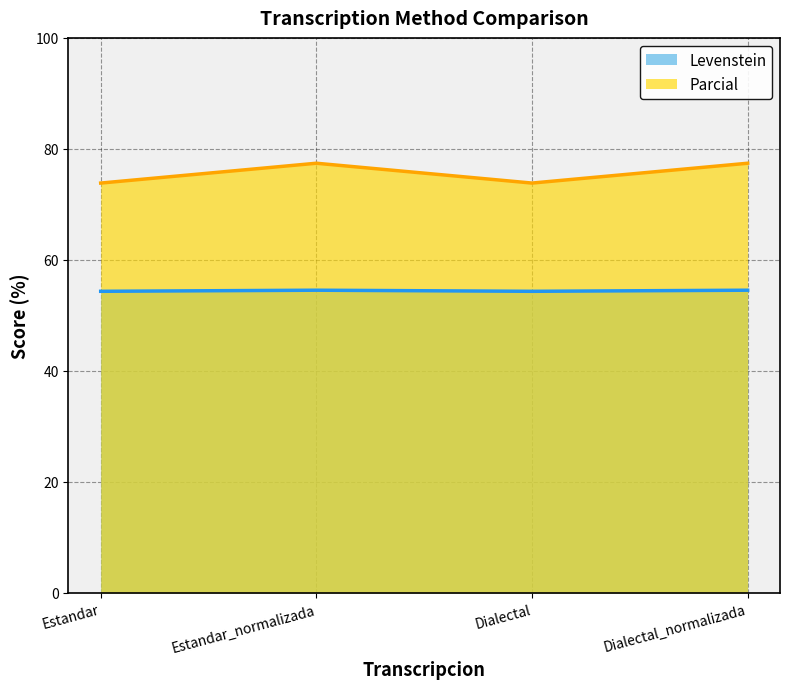

At which label does Parcial first exceed 77?

Estandar_normalizada